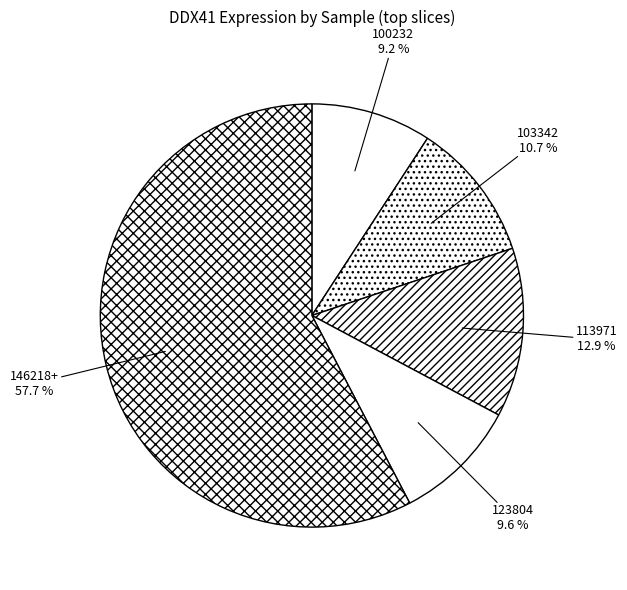

Which has a higher value, 123804 or 113971?

113971